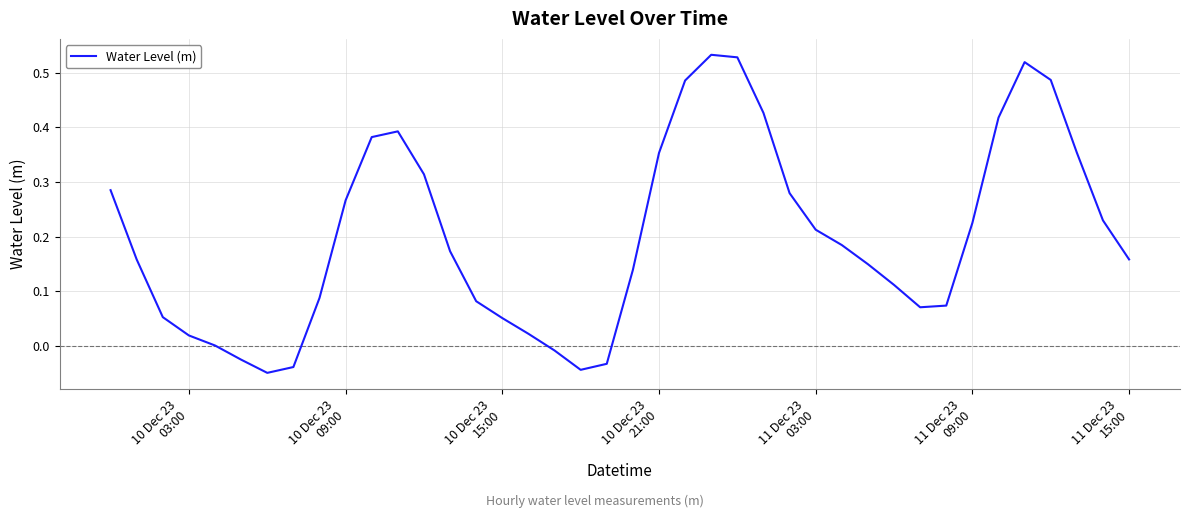

What is the difference between the maximum and minimum values?

0.6